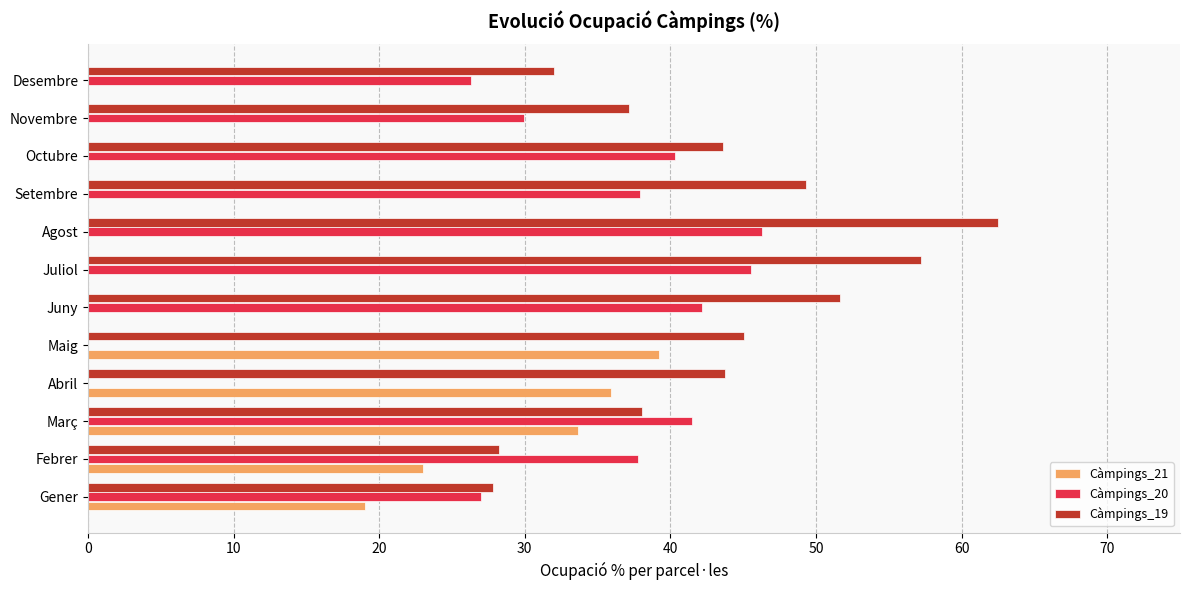

Which category has the highest value in the Càmpings_21 series?

Maig